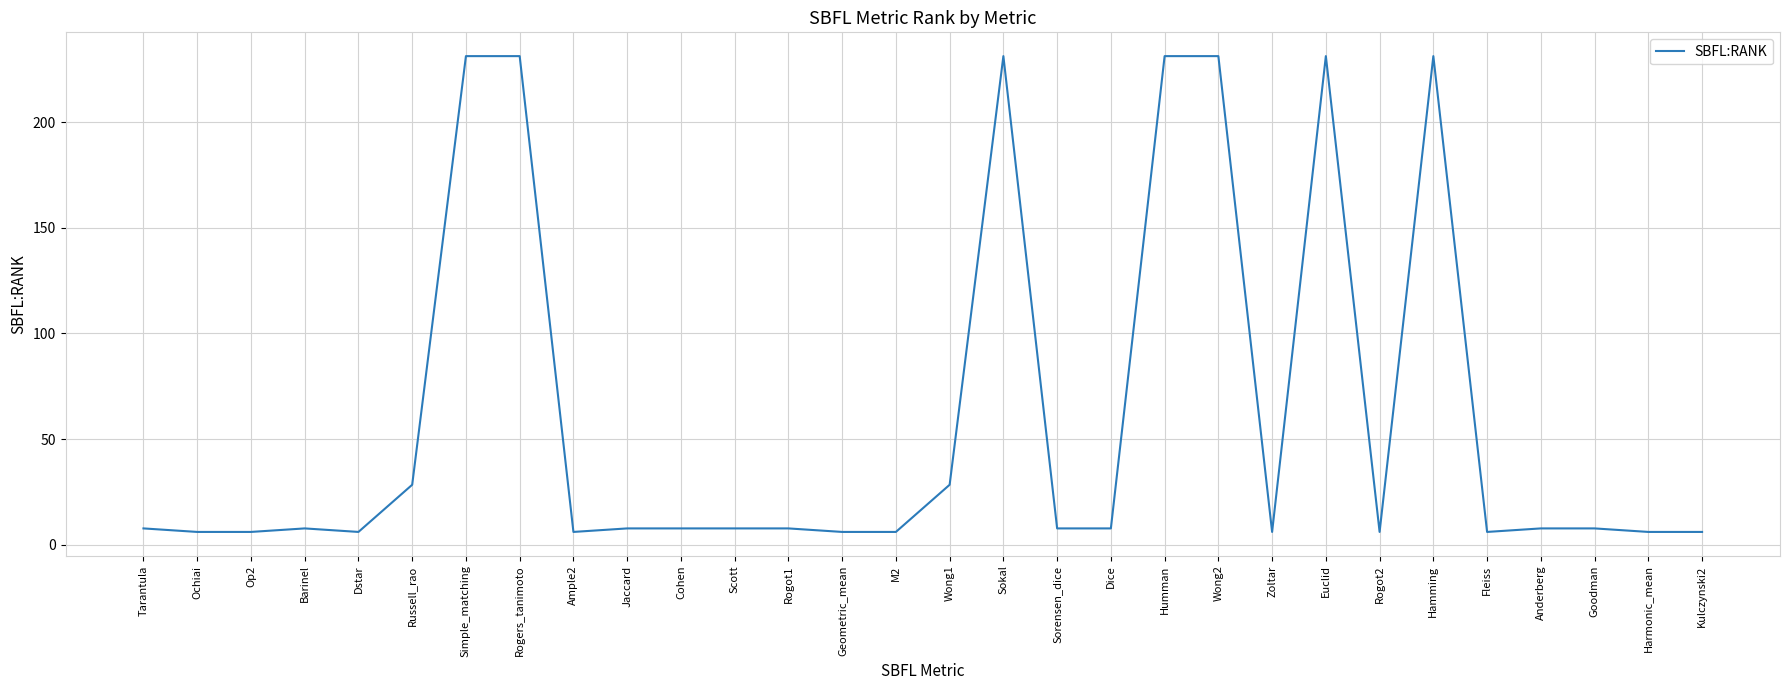

Reading left to right, what are all the values shown in this chart?

7.7	6.0	6.0	7.7	6.0	28.3	231.3	231.3	6.0	7.7	7.7	7.7	7.7	6.0	6.0	28.3	231.3	7.7	7.7	231.3	231.3	6.0	231.3	6.0	231.3	6.0	7.7	7.7	6.0	6.0